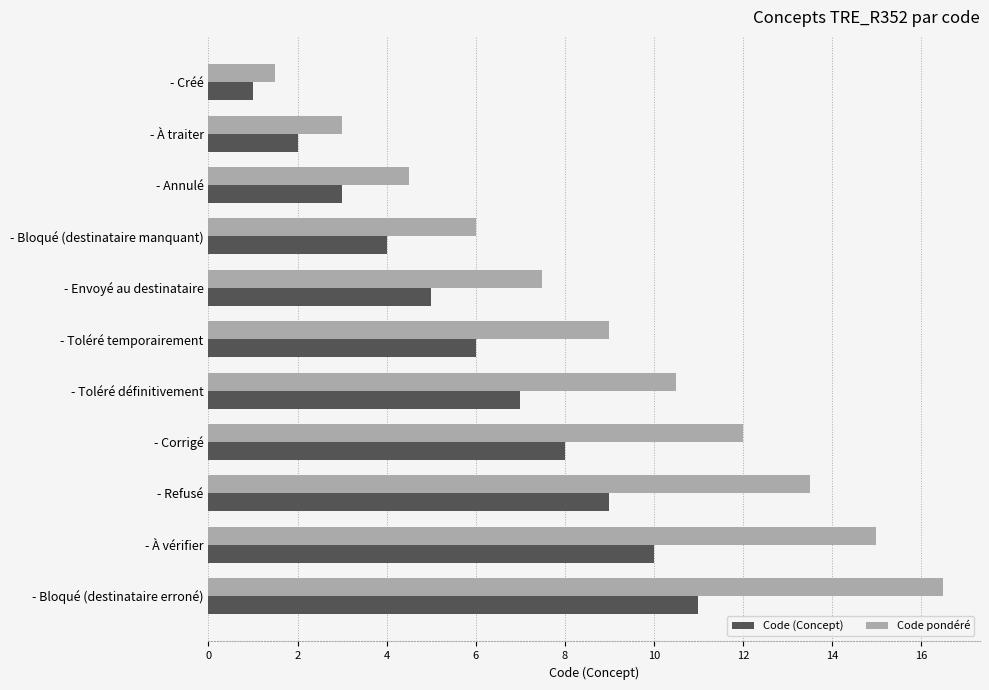

What is the lowest value of the Code (Concept) series?

1.0